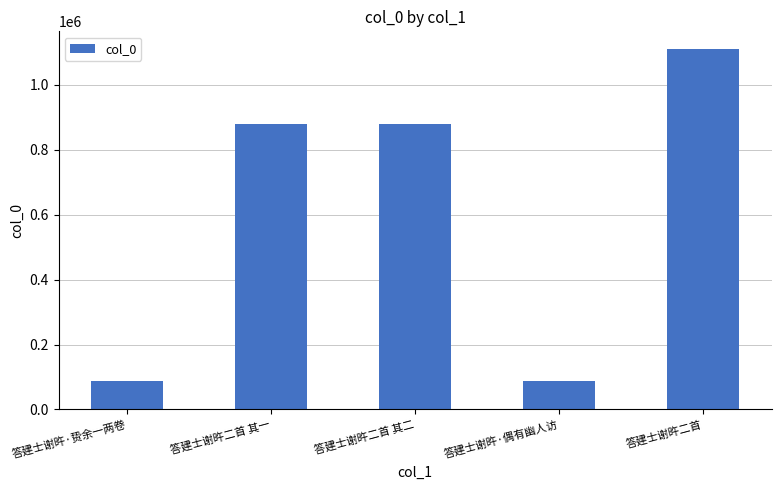

What is the label of the 1st bar from the right?

答建士谢旿二首